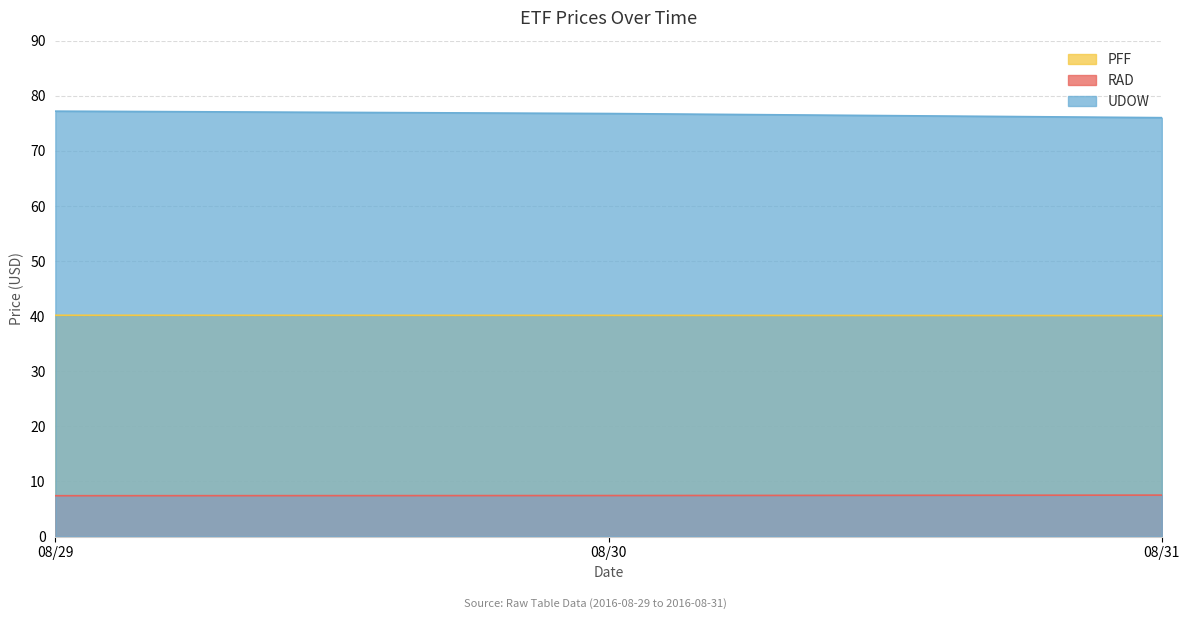

What is the value of the RAD point at the 2nd from the left?

7.5